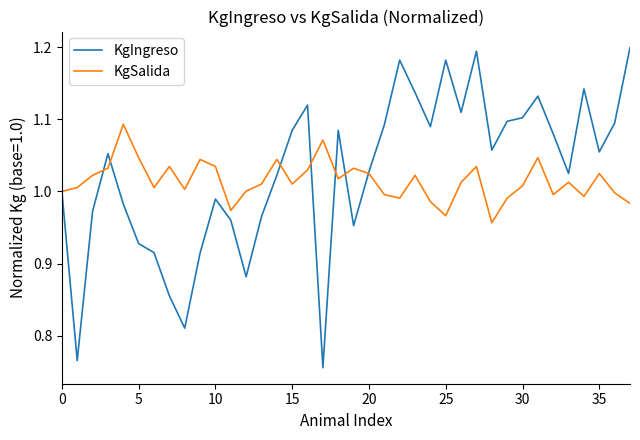

Which series has the widest spread of values?

KgIngreso